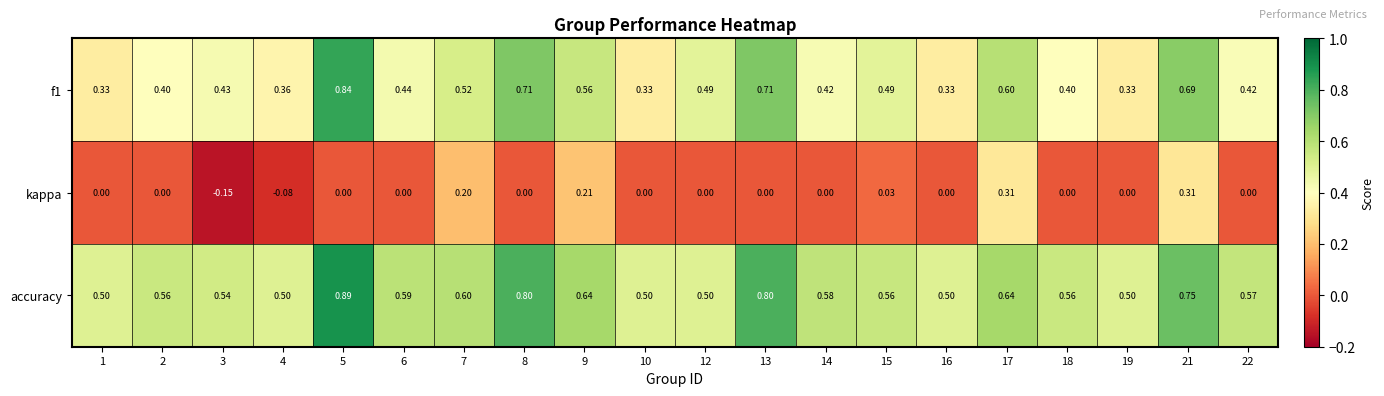

Rank the series at 9 from highest to lowest value.

accuracy, f1, kappa